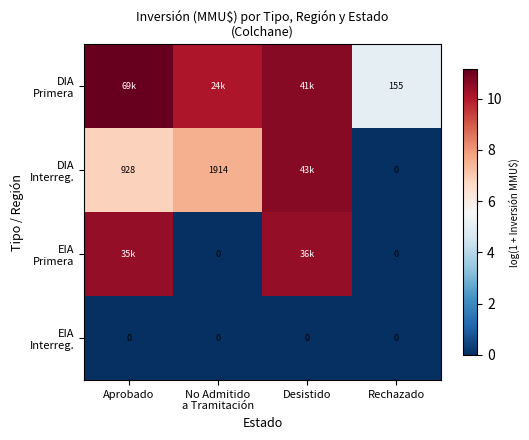

Is the value of DIA Primera at Desistido greater than the value of DIA Interreg. at Rechazado?

Yes